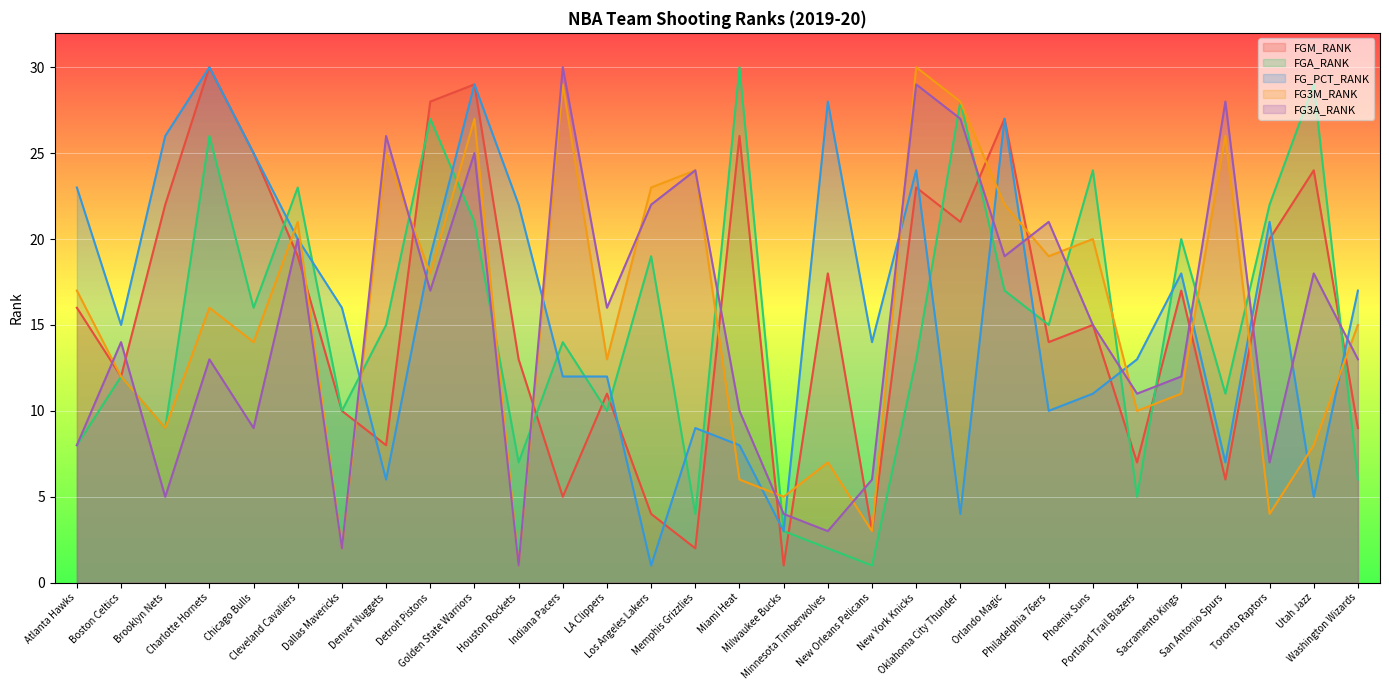

Reading left to right, list all the values displayed in this chart.

FGM_RANK: Atlanta Hawks=16	Boston Celtics=12	Brooklyn Nets=22	Charlotte Hornets=30	Chicago Bulls=25	Cleveland Cavaliers=19	Dallas Mavericks=10	Denver Nuggets=8	Detroit Pistons=28	Golden State Warriors=29	Houston Rockets=13	Indiana Pacers=5	LA Clippers=11	Los Angeles Lakers=4	Memphis Grizzlies=2	Miami Heat=26	Milwaukee Bucks=1	Minnesota Timberwolves=18	New Orleans Pelicans=3	New York Knicks=23	Oklahoma City Thunder=21	Orlando Magic=27	Philadelphia 76ers=14	Phoenix Suns=15	Portland Trail Blazers=7	Sacramento Kings=17	San Antonio Spurs=6	Toronto Raptors=20	Utah Jazz=24	Washington Wizards=9
FGA_RANK: Atlanta Hawks=8	Boston Celtics=12	Brooklyn Nets=9	Charlotte Hornets=26	Chicago Bulls=16	Cleveland Cavaliers=23	Dallas Mavericks=10	Denver Nuggets=15	Detroit Pistons=27	Golden State Warriors=21	Houston Rockets=7	Indiana Pacers=14	LA Clippers=10	Los Angeles Lakers=19	Memphis Grizzlies=4	Miami Heat=30	Milwaukee Bucks=3	Minnesota Timberwolves=2	New Orleans Pelicans=1	New York Knicks=13	Oklahoma City Thunder=28	Orlando Magic=17	Philadelphia 76ers=15	Phoenix Suns=24	Portland Trail Blazers=5	Sacramento Kings=20	San Antonio Spurs=11	Toronto Raptors=22	Utah Jazz=29	Washington Wizards=6
FG_PCT_RANK: Atlanta Hawks=23	Boston Celtics=15	Brooklyn Nets=26	Charlotte Hornets=30	Chicago Bulls=25	Cleveland Cavaliers=20	Dallas Mavericks=16	Denver Nuggets=6	Detroit Pistons=19	Golden State Warriors=29	Houston Rockets=22	Indiana Pacers=12	LA Clippers=12	Los Angeles Lakers=1	Memphis Grizzlies=9	Miami Heat=8	Milwaukee Bucks=3	Minnesota Timberwolves=28	New Orleans Pelicans=14	New York Knicks=24	Oklahoma City Thunder=4	Orlando Magic=27	Philadelphia 76ers=10	Phoenix Suns=11	Portland Trail Blazers=13	Sacramento Kings=18	San Antonio Spurs=7	Toronto Raptors=21	Utah Jazz=5	Washington Wizards=17
FG3M_RANK: Atlanta Hawks=17	Boston Celtics=12	Brooklyn Nets=9	Charlotte Hornets=16	Chicago Bulls=14	Cleveland Cavaliers=21	Dallas Mavericks=2	Denver Nuggets=25	Detroit Pistons=18	Golden State Warriors=27	Houston Rockets=1	Indiana Pacers=29	LA Clippers=13	Los Angeles Lakers=23	Memphis Grizzlies=24	Miami Heat=6	Milwaukee Bucks=5	Minnesota Timberwolves=7	New Orleans Pelicans=3	New York Knicks=30	Oklahoma City Thunder=28	Orlando Magic=22	Philadelphia 76ers=19	Phoenix Suns=20	Portland Trail Blazers=10	Sacramento Kings=11	San Antonio Spurs=26	Toronto Raptors=4	Utah Jazz=8	Washington Wizards=15
FG3A_RANK: Atlanta Hawks=8	Boston Celtics=14	Brooklyn Nets=5	Charlotte Hornets=13	Chicago Bulls=9	Cleveland Cavaliers=20	Dallas Mavericks=2	Denver Nuggets=26	Detroit Pistons=17	Golden State Warriors=25	Houston Rockets=1	Indiana Pacers=30	LA Clippers=16	Los Angeles Lakers=22	Memphis Grizzlies=24	Miami Heat=10	Milwaukee Bucks=4	Minnesota Timberwolves=3	New Orleans Pelicans=6	New York Knicks=29	Oklahoma City Thunder=27	Orlando Magic=19	Philadelphia 76ers=21	Phoenix Suns=15	Portland Trail Blazers=11	Sacramento Kings=12	San Antonio Spurs=28	Toronto Raptors=7	Utah Jazz=18	Washington Wizards=13